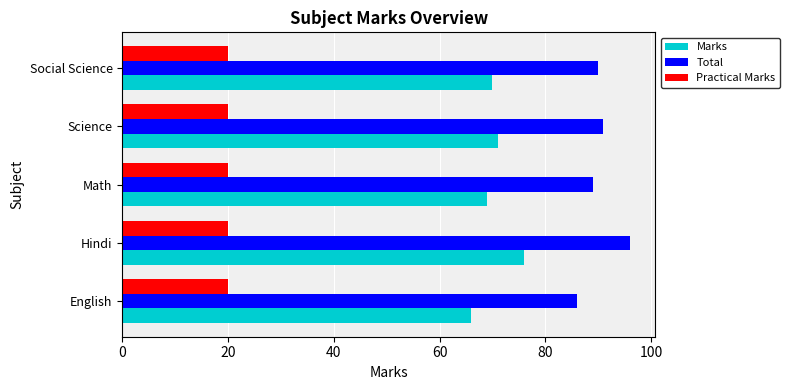

Which series has the largest total across all categories?

Total